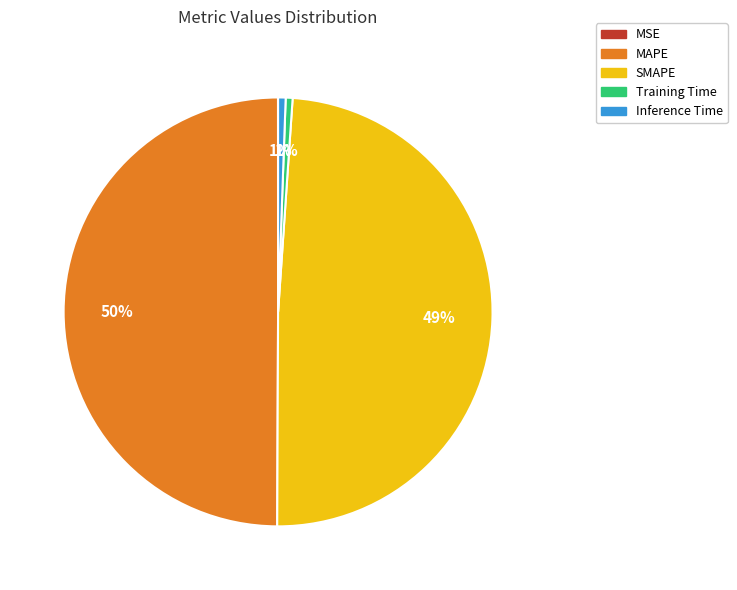

What is the largest slice in the pie chart?

MAPE